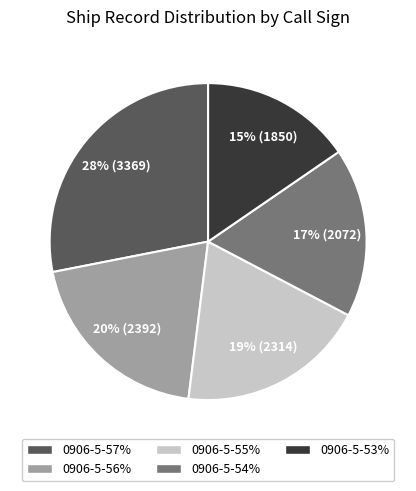

To the nearest percent, what portion does 0906-5-56% represent?

20%